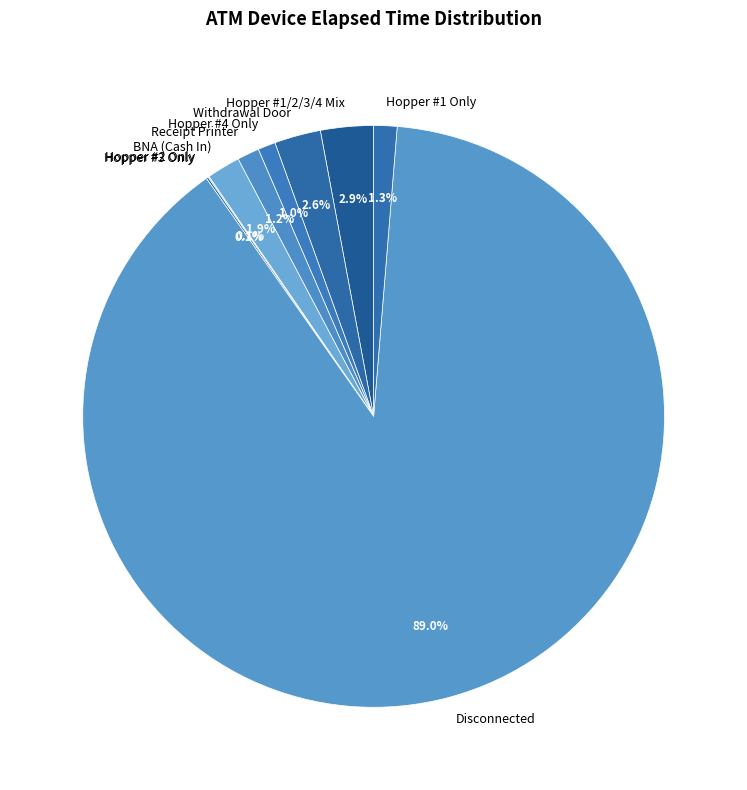

What is the largest slice in the pie chart?

Disconnected